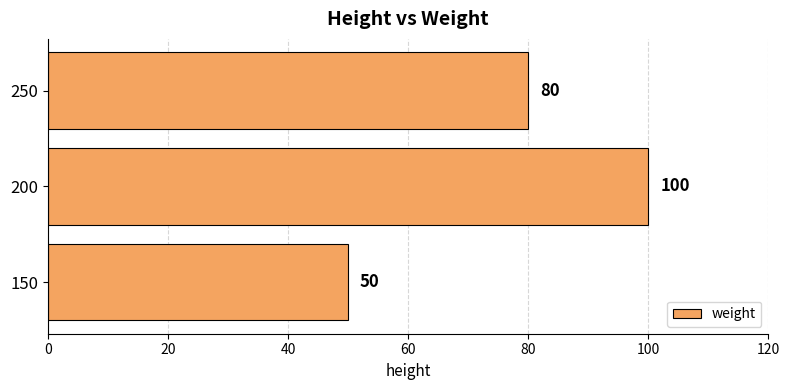

What is the change in value from 200 to 250?

-20